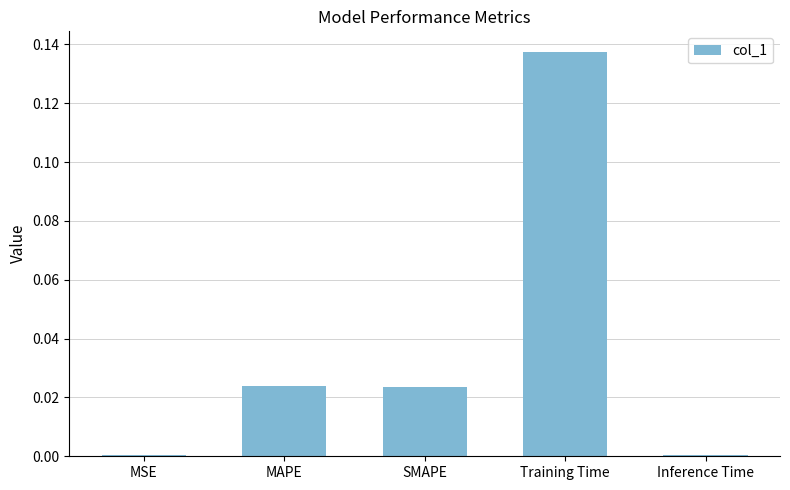

True or false: the data shows 0.0 at Inference Time.

True